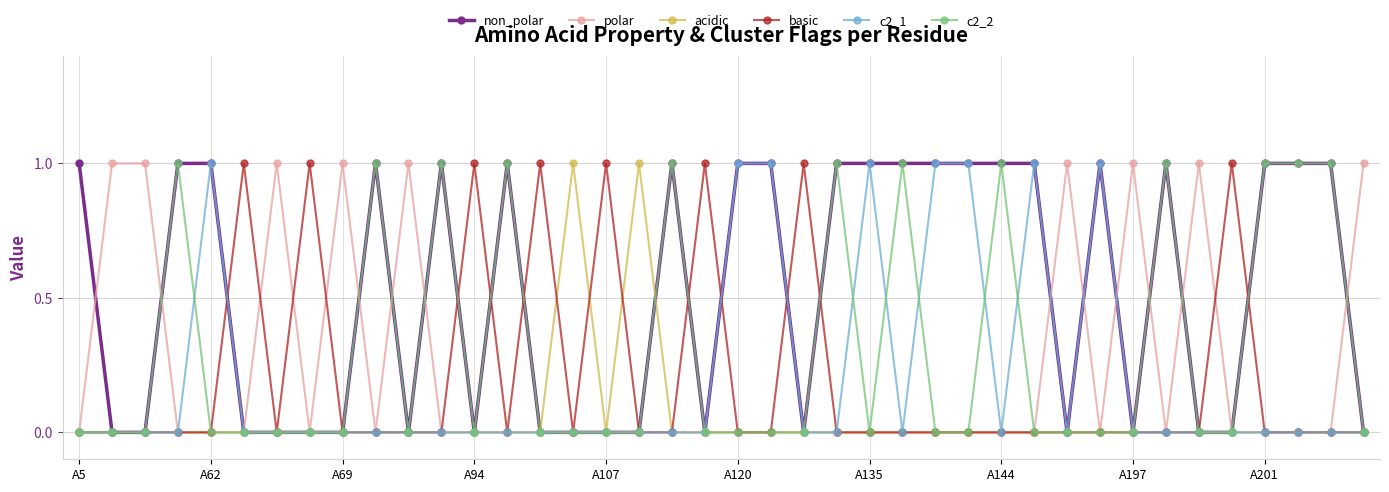

True or false: polar has more than 1 points higher than both neighbors.

True